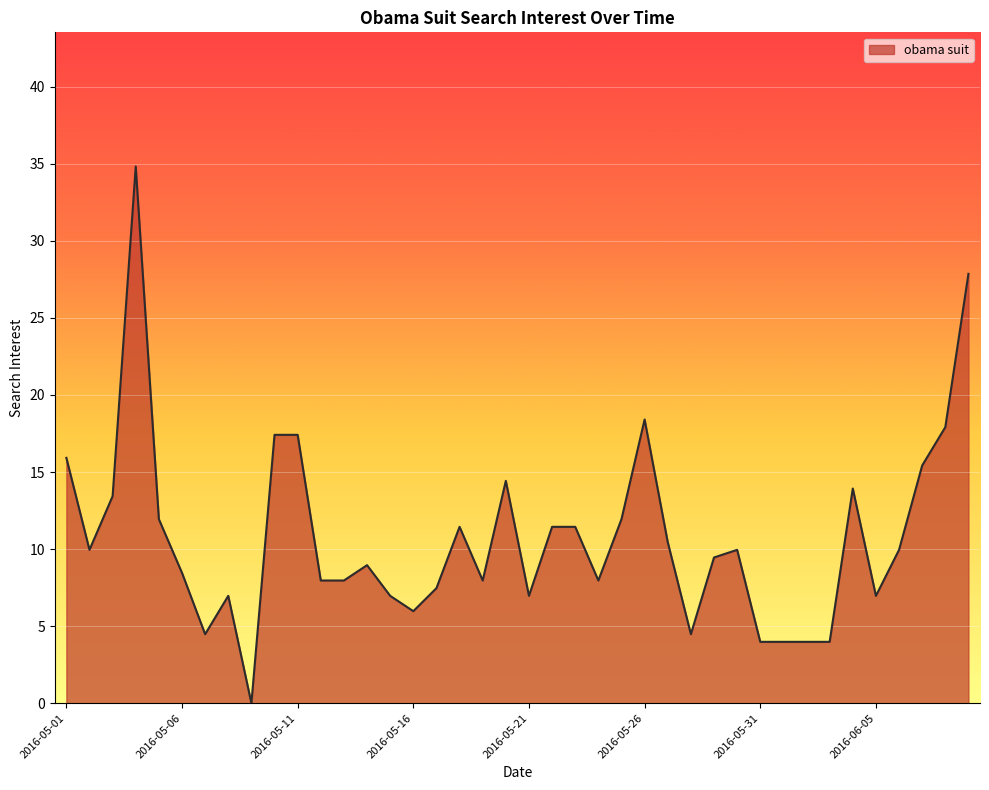

What is the greatest value displayed?

34.8